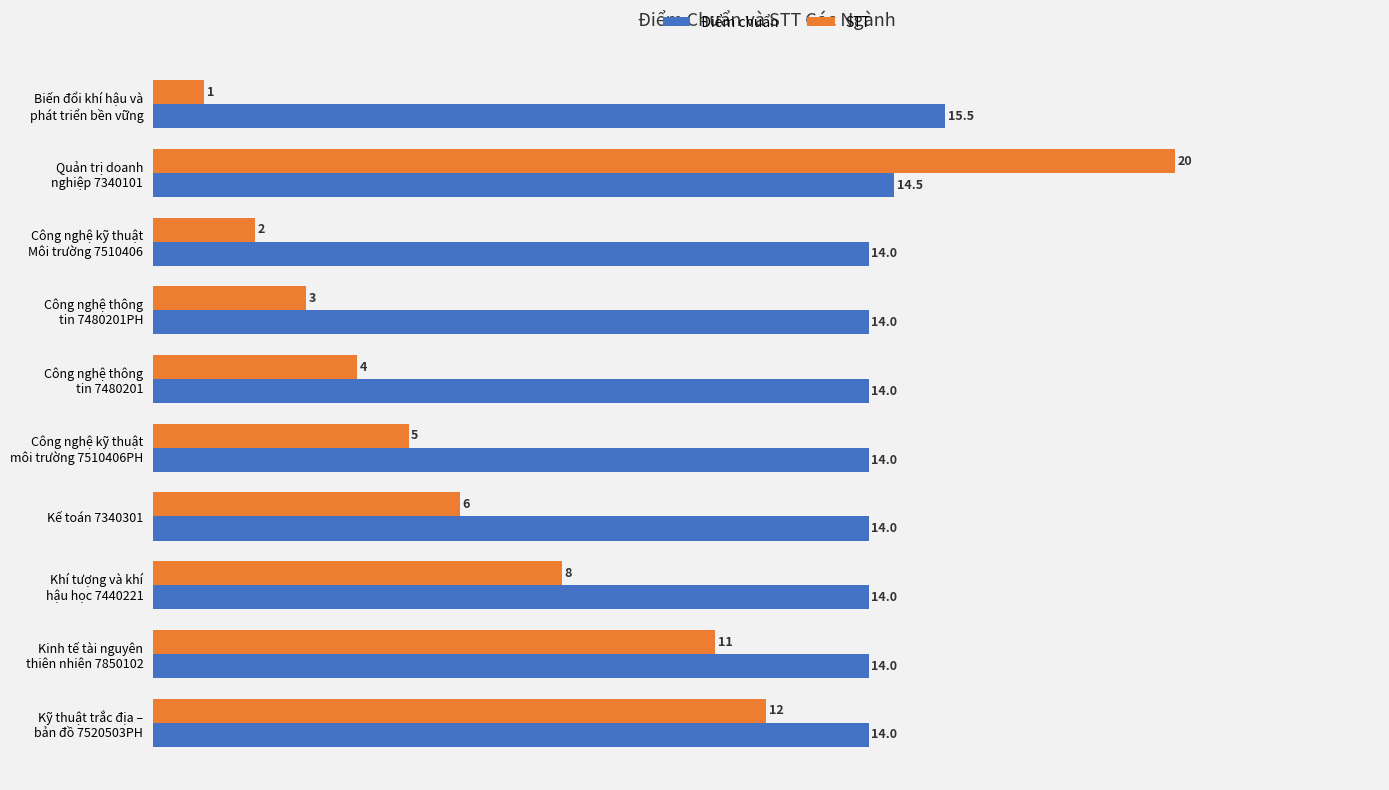

What is the minimum value for Điểm chuẩn?

14.0